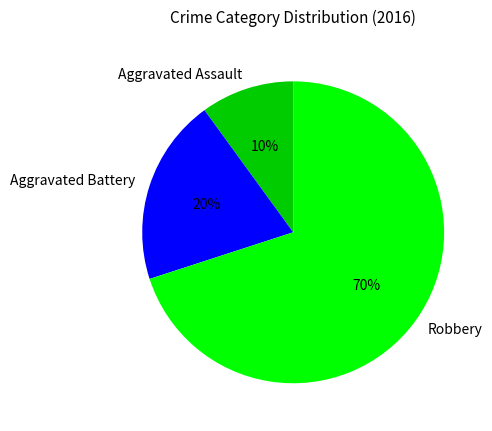

Approximately how many times larger is the value at Aggravated Battery compared to Aggravated Assault?

2.0